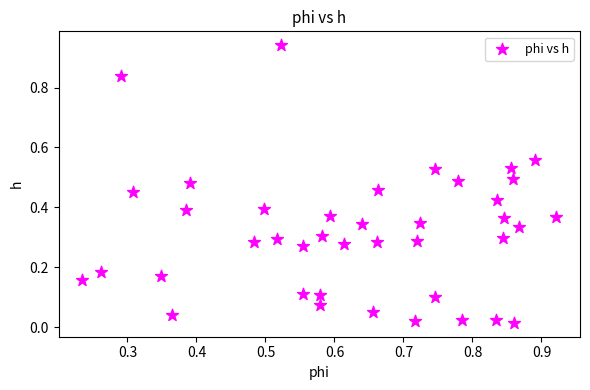

What is the range of X values (max minus min)?

0.7